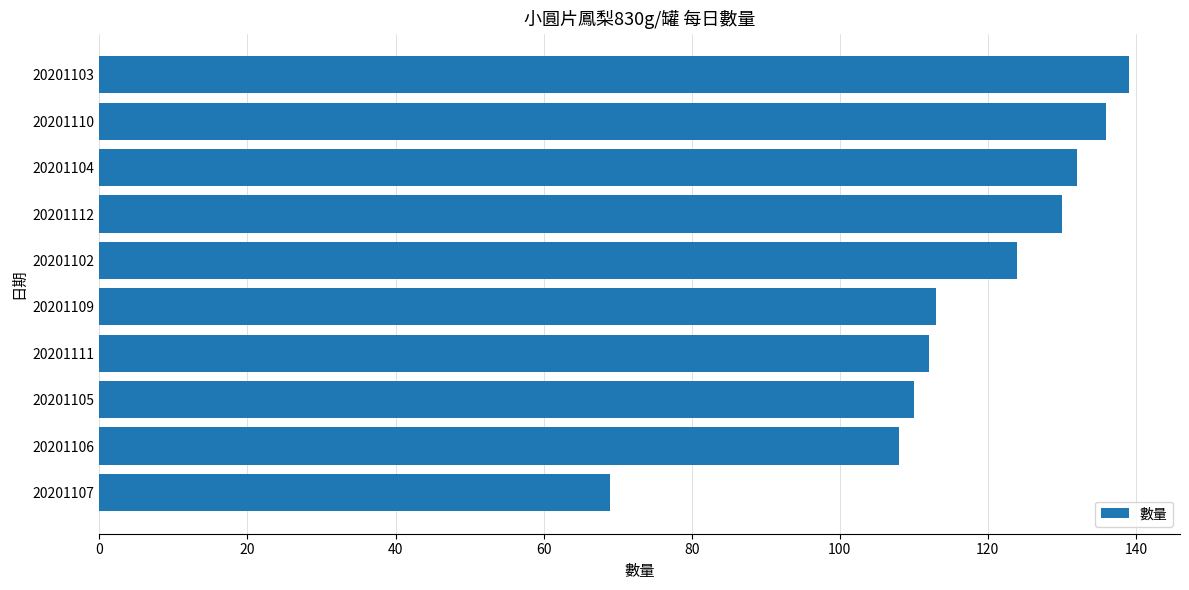

Does the chart contain any negative values?

No